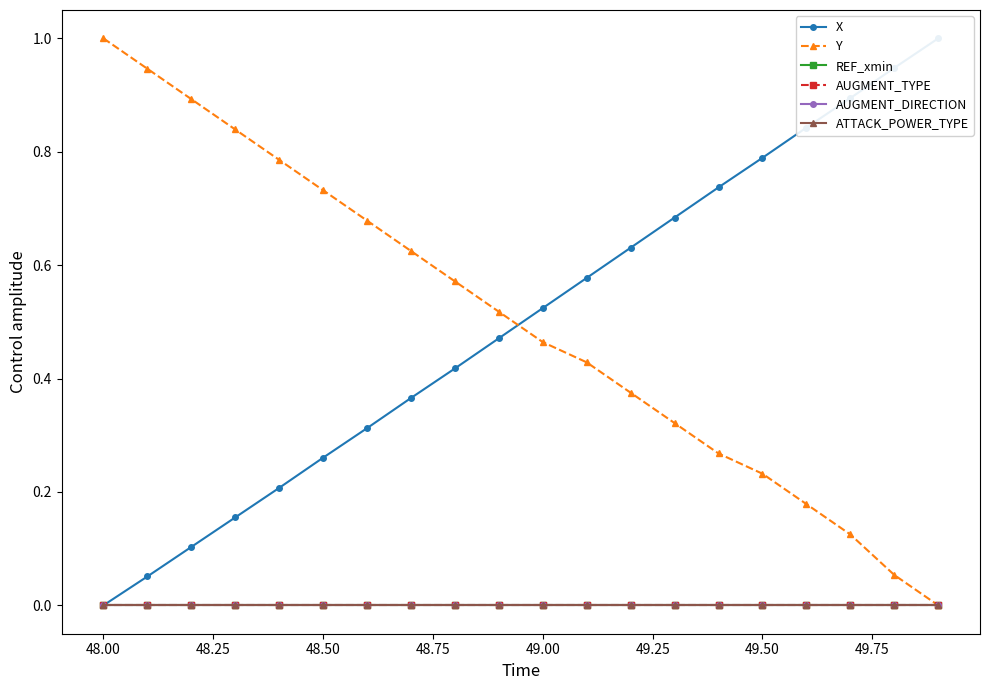

Count the number of data series in this chart.

6